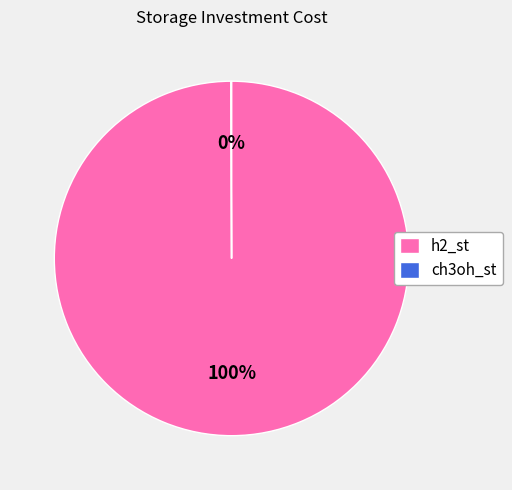

To the nearest percent, what portion does h2_st represent?

100%